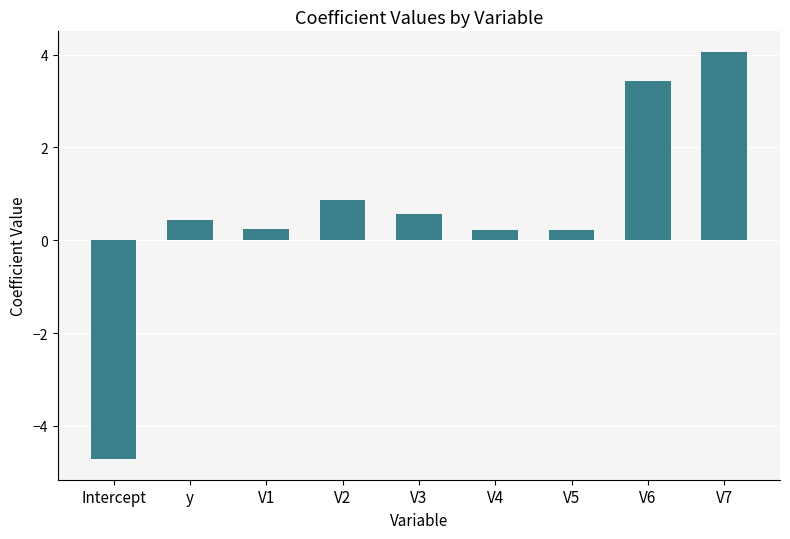

The chart shows a value of 0.6 at V3. True or false?

True